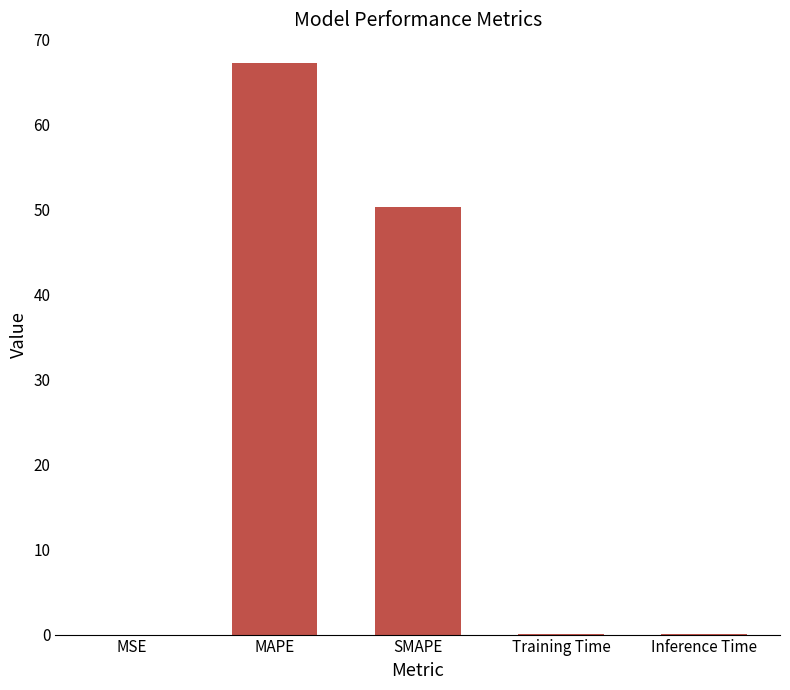

At which label is the value closest to 33?

SMAPE